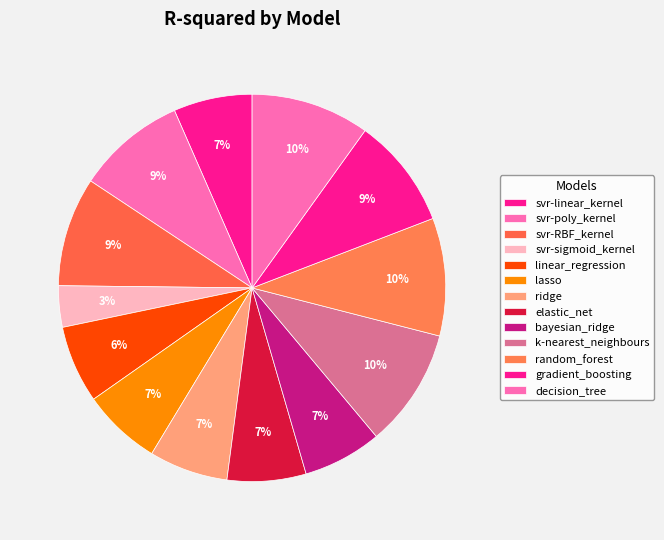

Does bayesian_ridge account for over 50% of the chart?

No